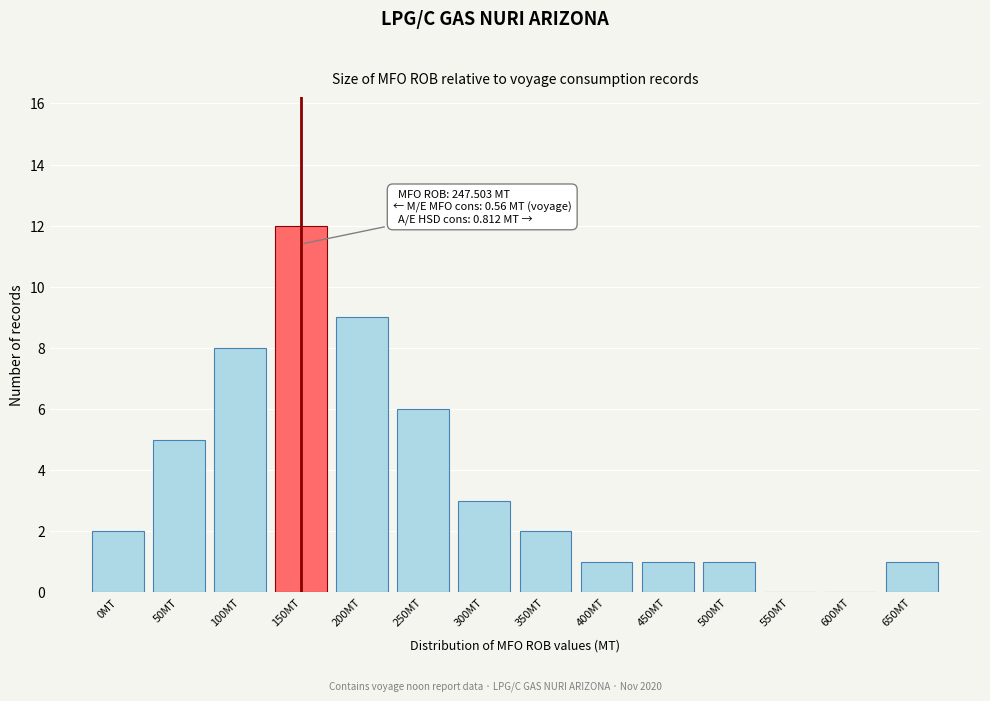

The chart shows a value of 0 at 400MT. True or false?

False